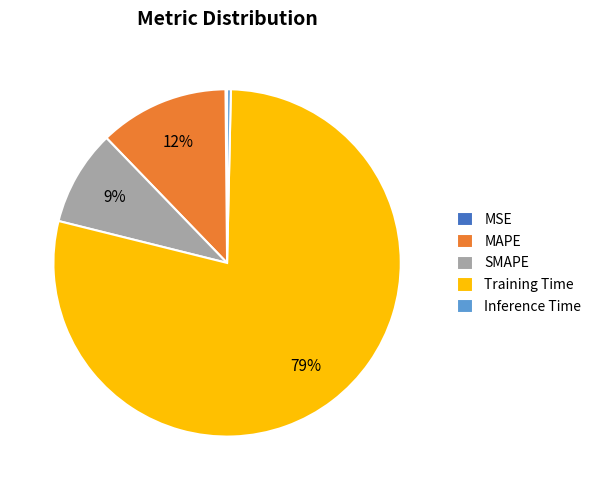

Is it true that Training Time is 79% of the pie?

True